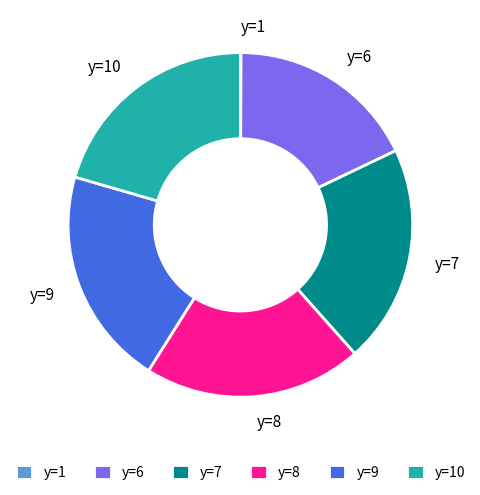

The y=9 slice represents 21% of the pie. True or false?

True